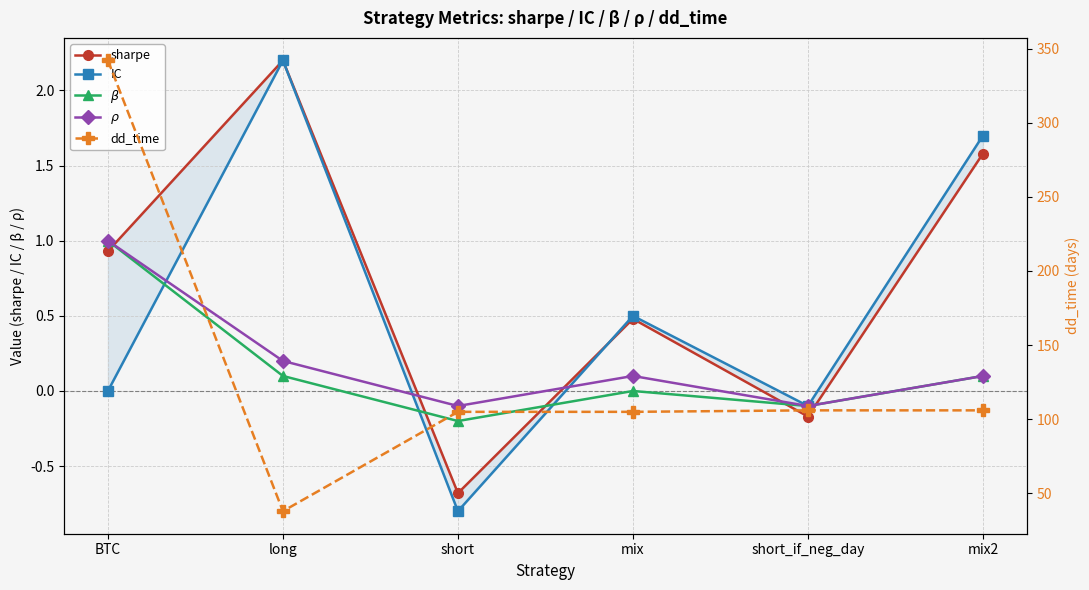

What is the label of the 5th point from the left?

short_if_neg_day